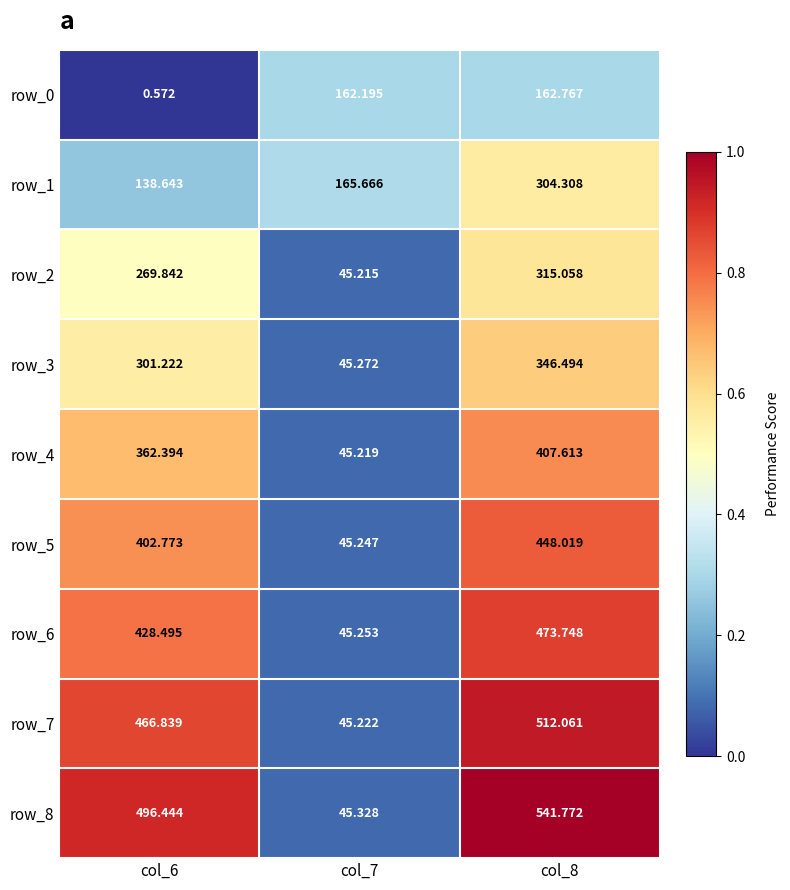

Count the number of categories in the chart.

3